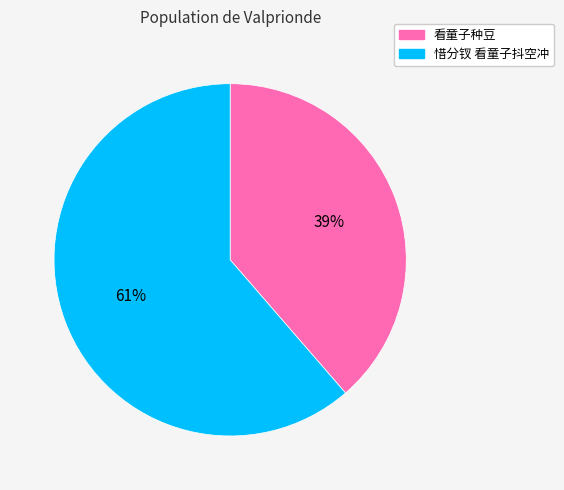

True or false: 惜分钗 看童子抖空冲 accounts for 61% of the total.

True